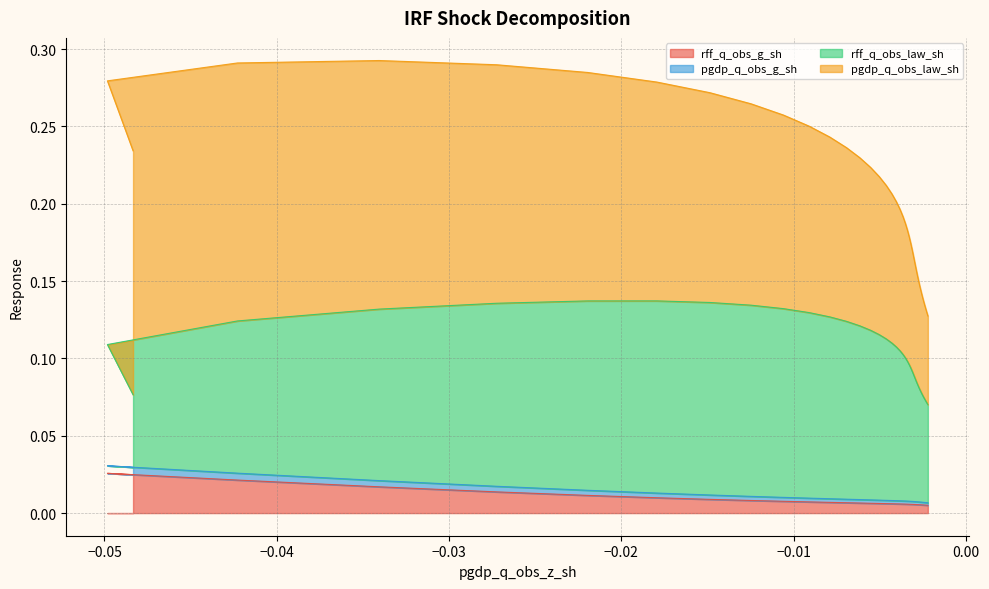

Count the pgdp_q_obs_g_sh values in the range 0 to 1.

40